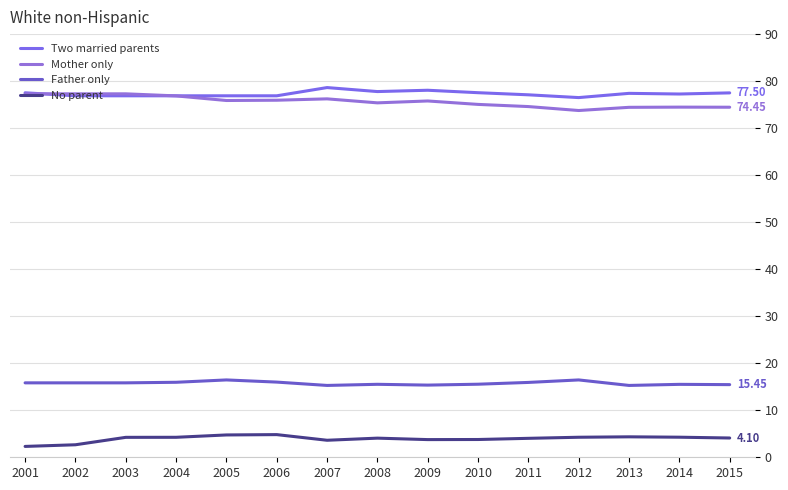

How many lines are shown in the chart?

4